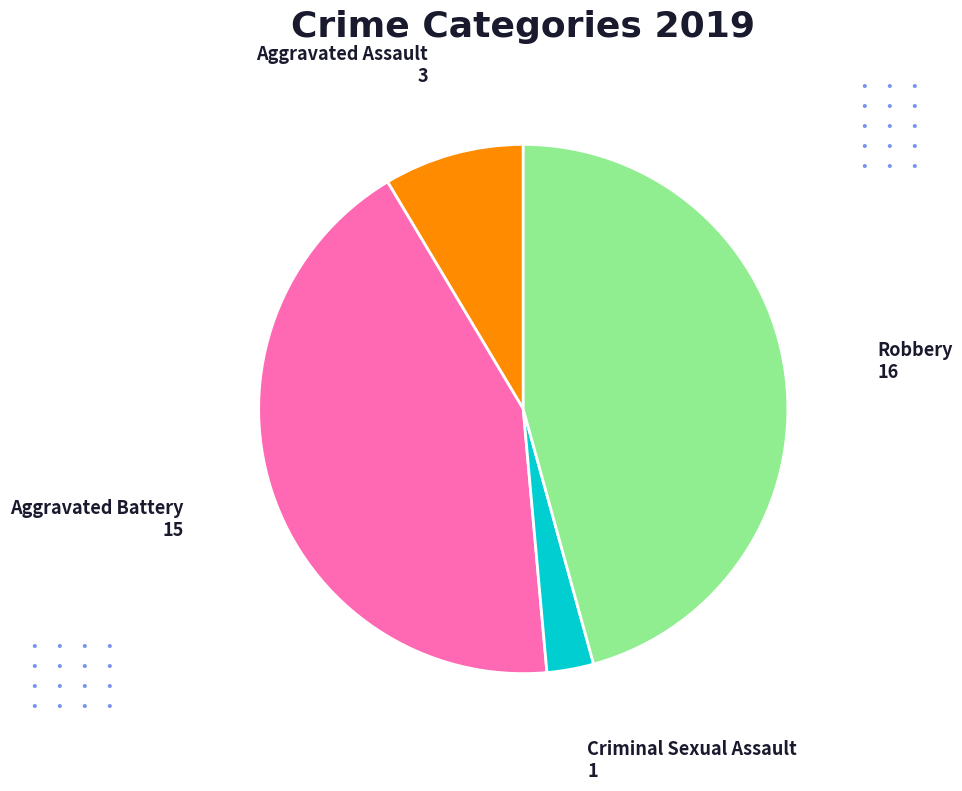

Is there any slice that represents more than half of the pie?

No